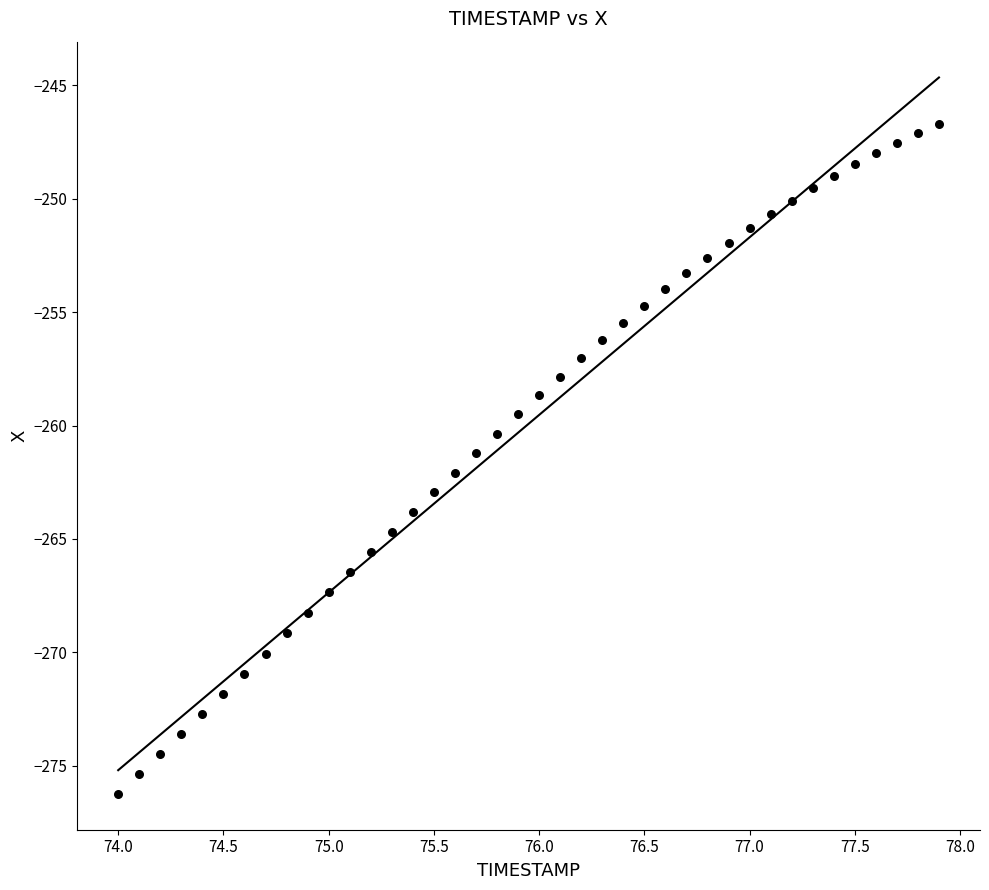

What is the range of X values (max minus min)?

3.9